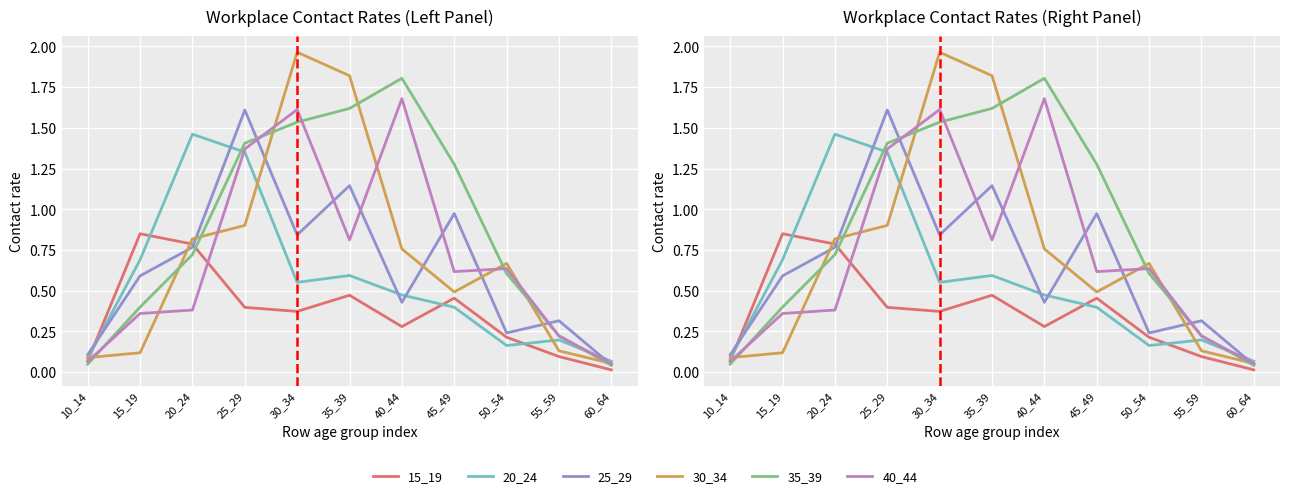

The 25_29 series shows 1.0 at 45_49. True or false?

True